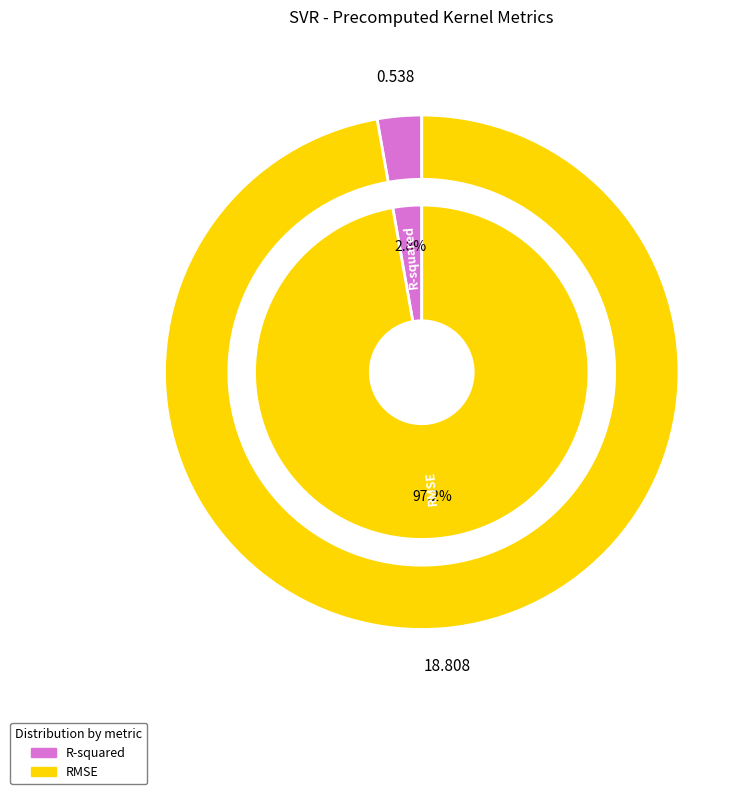

Do RMSE and R-squared together represent more than half of the pie?

Yes